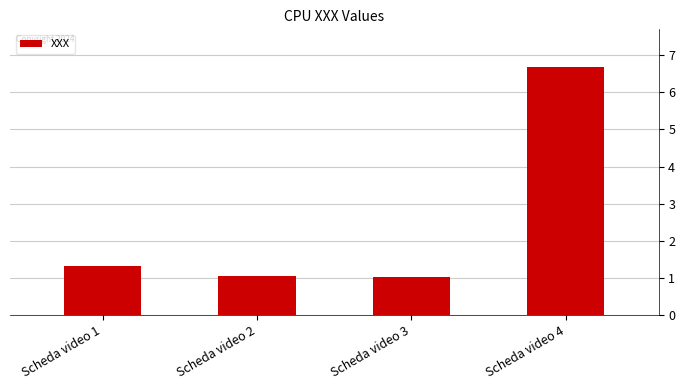

True or false: the data shows 1.1 at Scheda video 2.

True